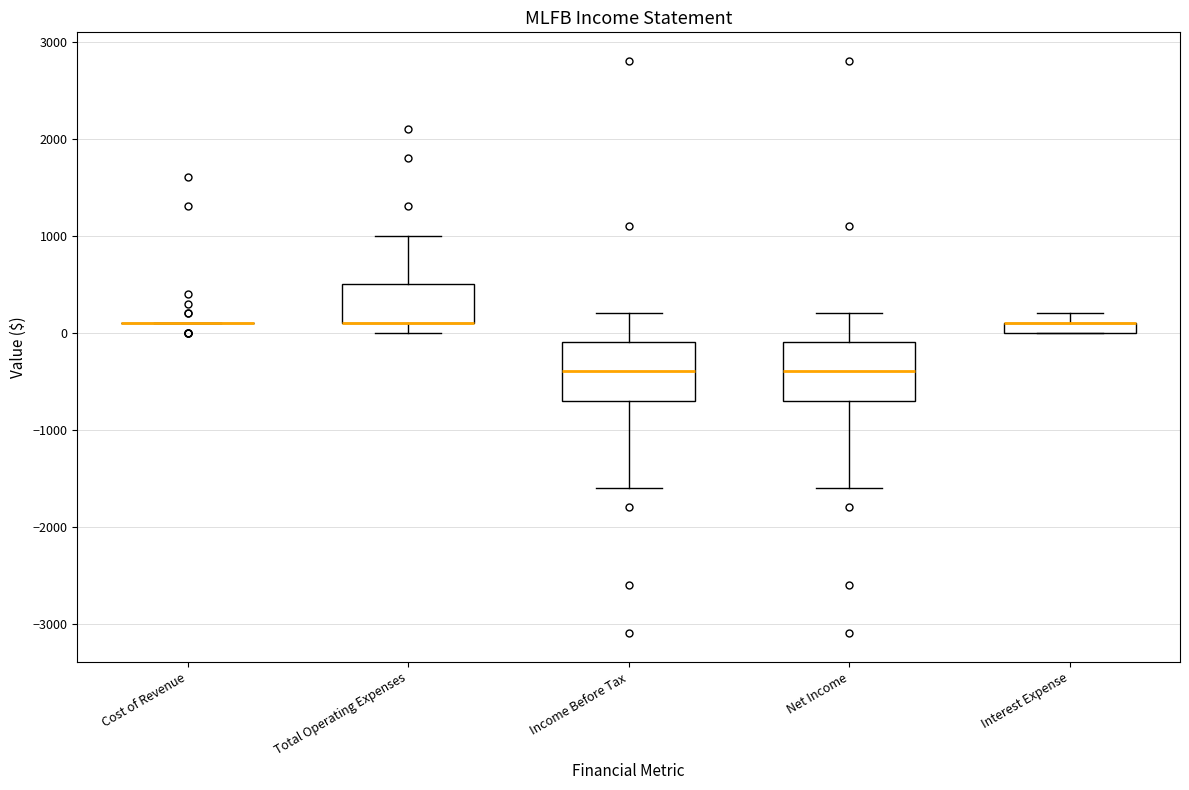

Where does the upper whisker of the box for Net Income end on the y-axis? The values are not printed on the chart, so give them approximately, as read against the axis.

200